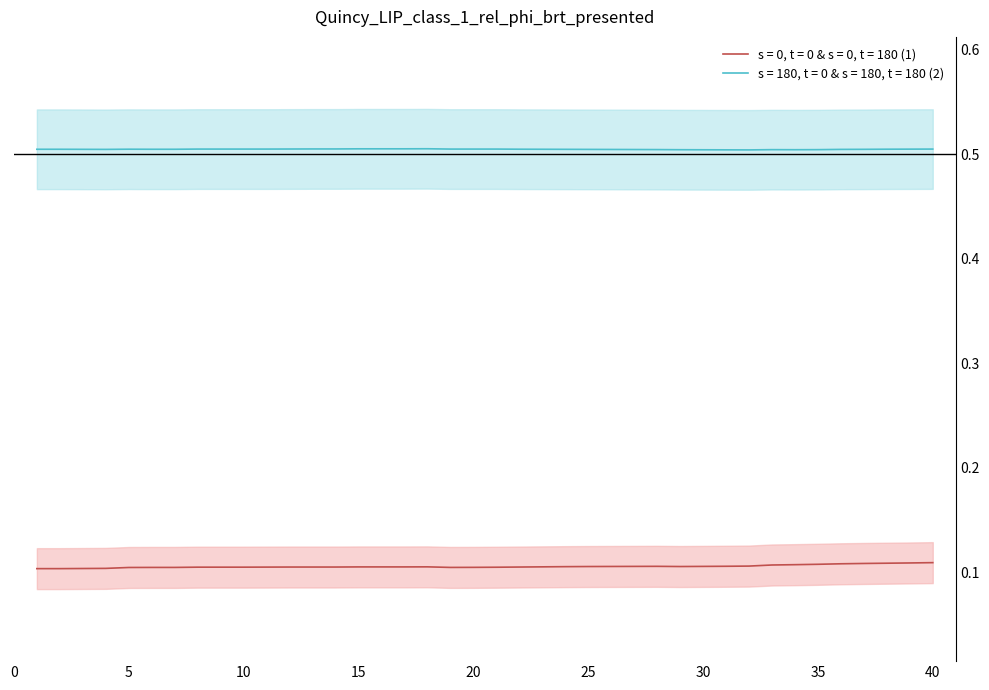

True or false: s = 0, t = 0 & s = 0, t = 180 (1) and s = 180, t = 0 & s = 180, t = 180 (2) intersect in this chart.

False